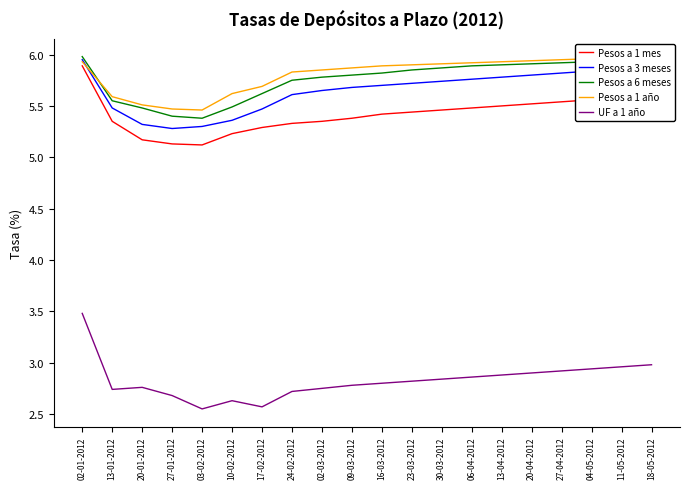

What is the sum of all Pesos a 1 mes values?

108.3